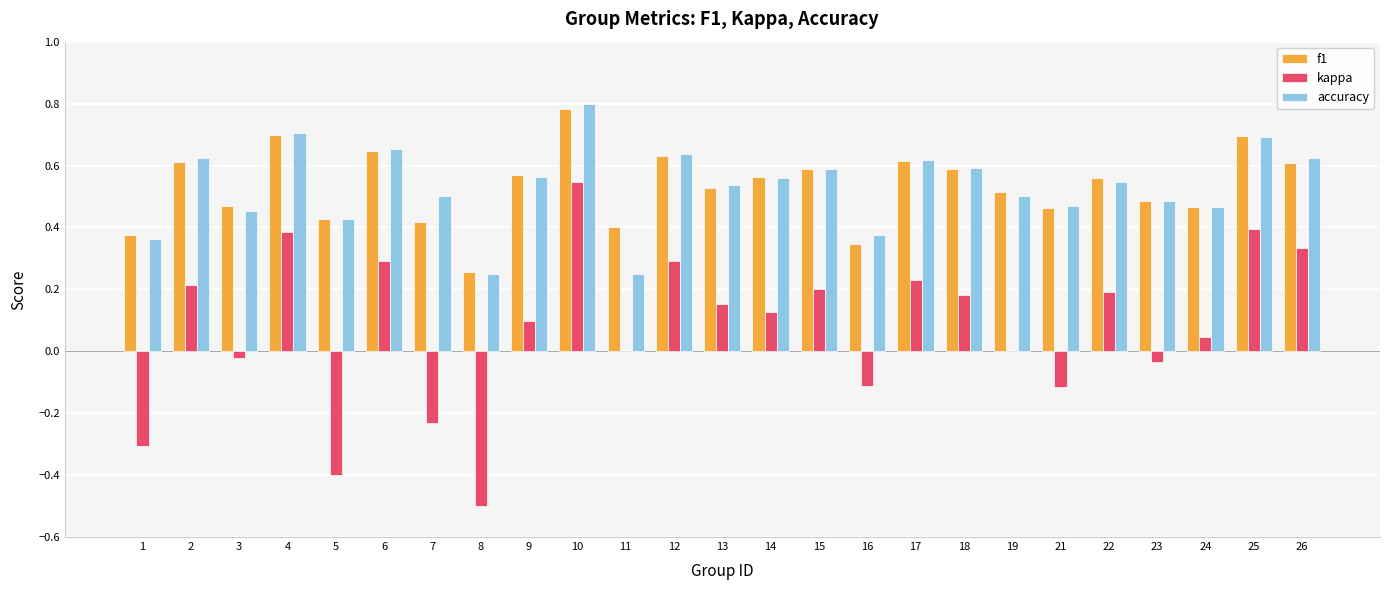

At which category is the sum across all series the highest?

10